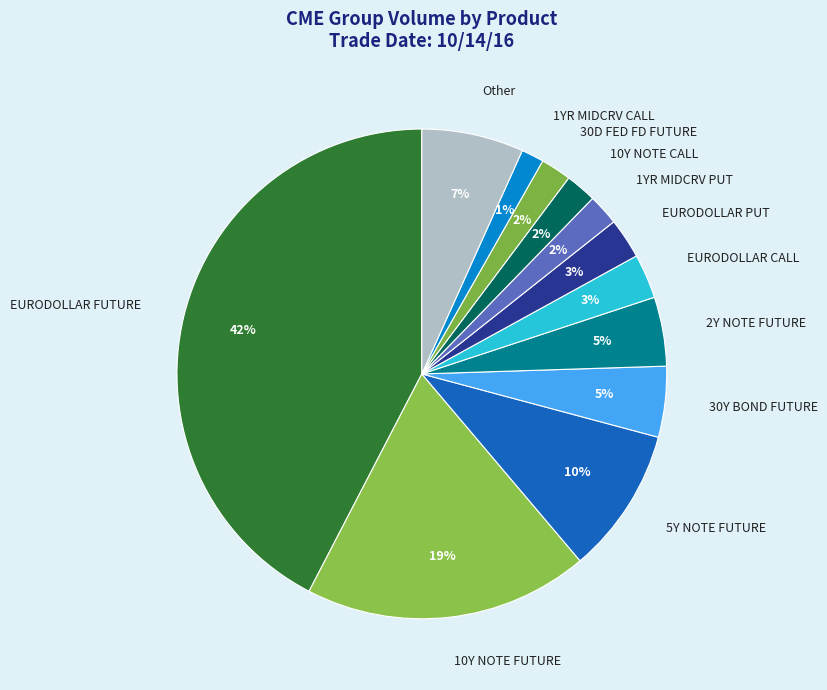

To the nearest percent, what is the difference between the 2Y NOTE FUTURE and 10Y NOTE FUTURE slice percentages?

14%